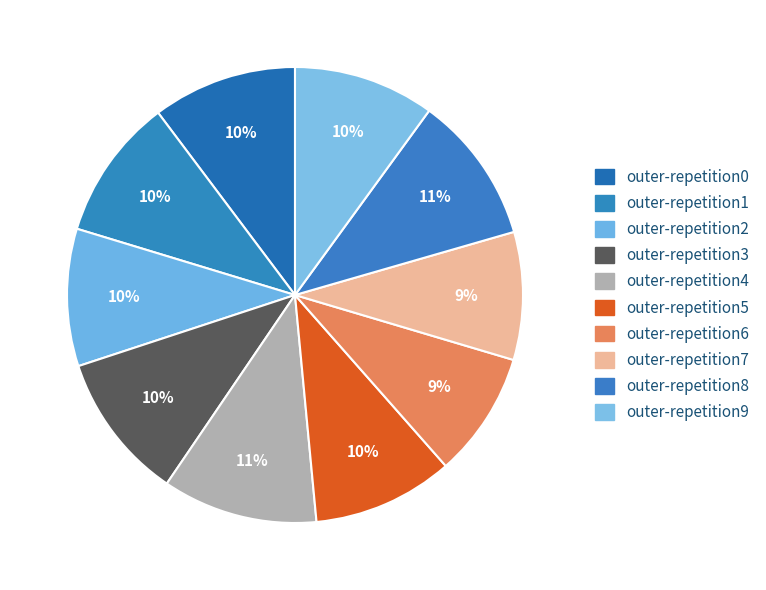

Rank the categories by value from highest to lowest.

outer-repetition4, outer-repetition8, outer-repetition3, outer-repetition0, outer-repetition1, outer-repetition9, outer-repetition5, outer-repetition2, outer-repetition7, outer-repetition6